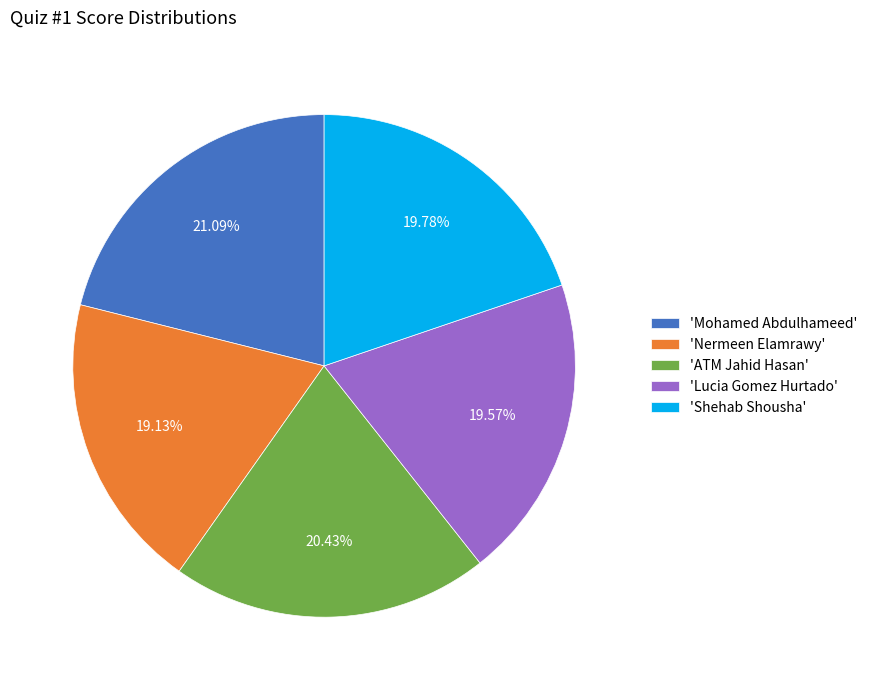

Is the sum of 'Lucia Gomez Hurtado' and 'Shehab Shousha' greater than half?

No